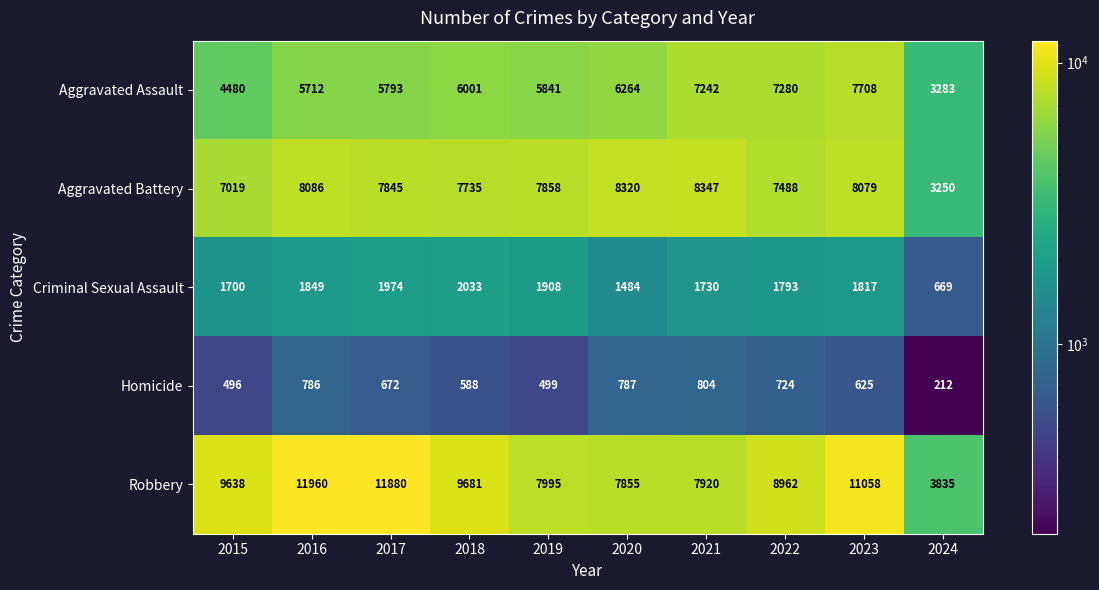

Count the number of categories in the chart.

10